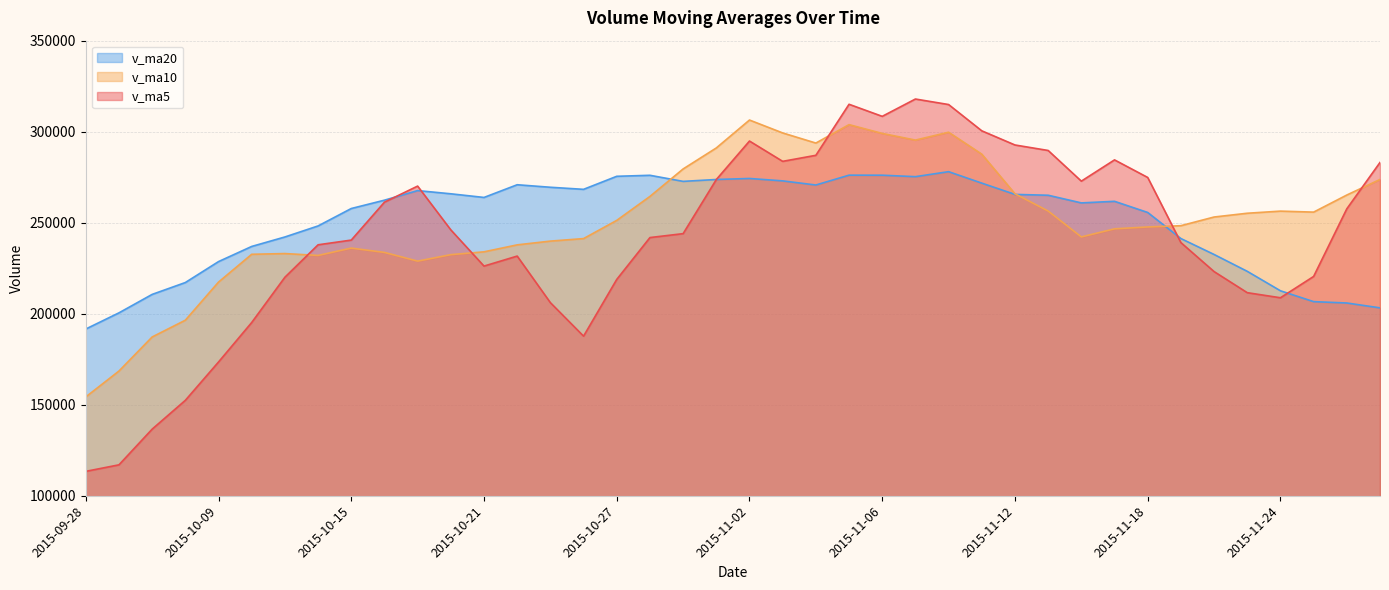

At 2015-10-19, list the series in order from smallest to largest.

v_ma10, v_ma20, v_ma5